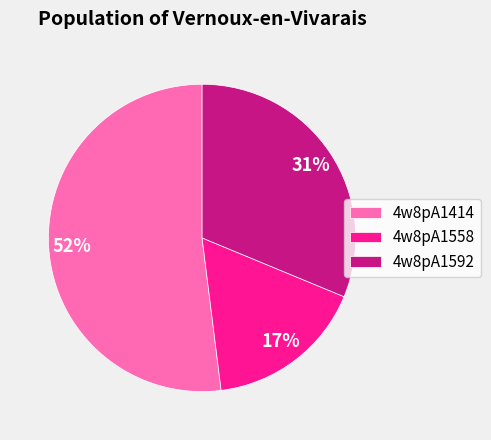

To the nearest percent, what portion does 4w8pA1558 represent?

17%